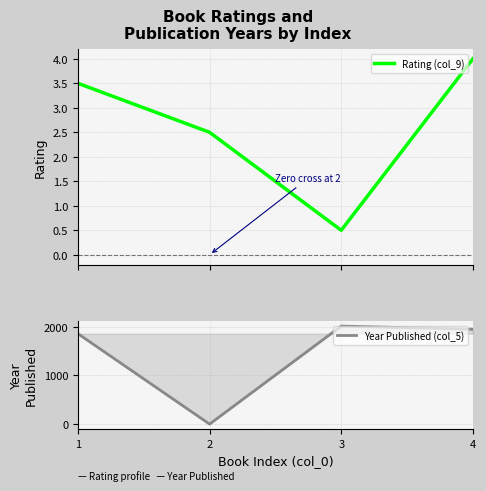

What is the average value of the Year Published (col_5) series?

1456